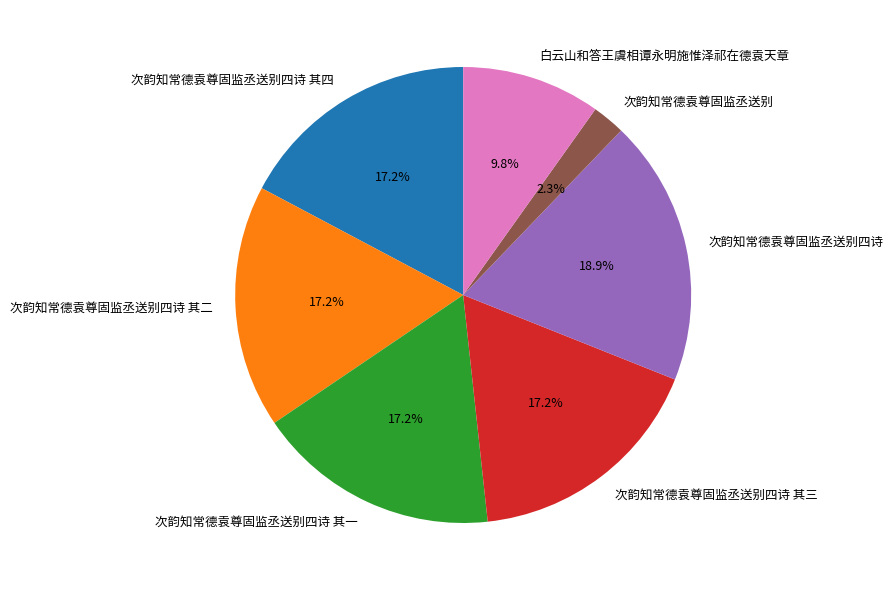

Which has a higher value, 白云山和答王虞相谭永明施惟泽祁在德袁天章 or 次韵知常德袁尊固监丞送别?

白云山和答王虞相谭永明施惟泽祁在德袁天章